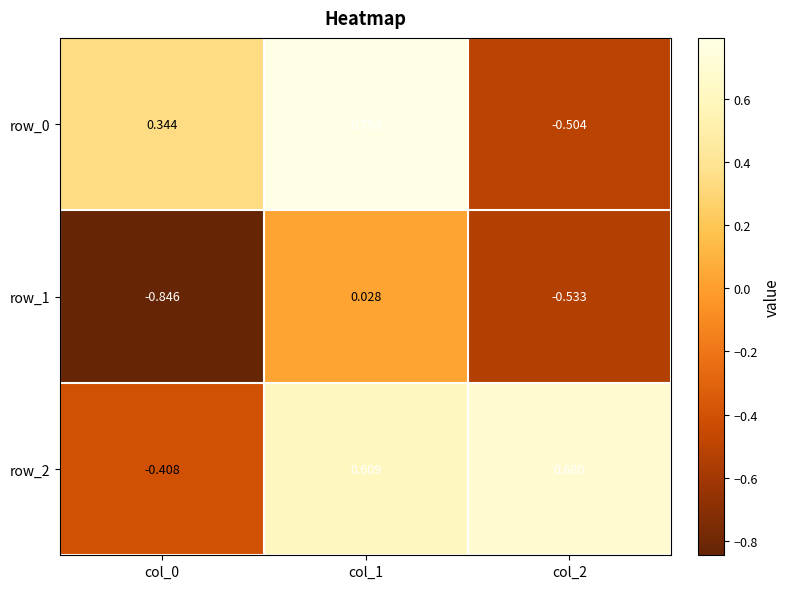

Between col_0 and col_2, which series saw the biggest shift?

row_2